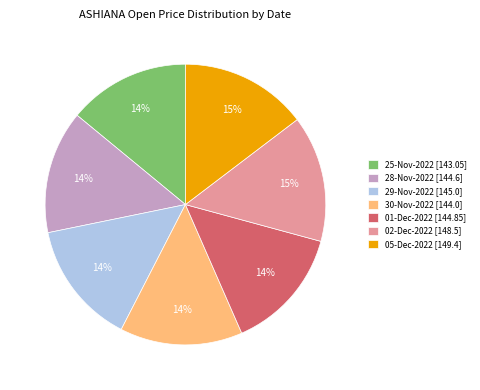

To the nearest percent, what portion does 01-Dec-2022 represent?

14%